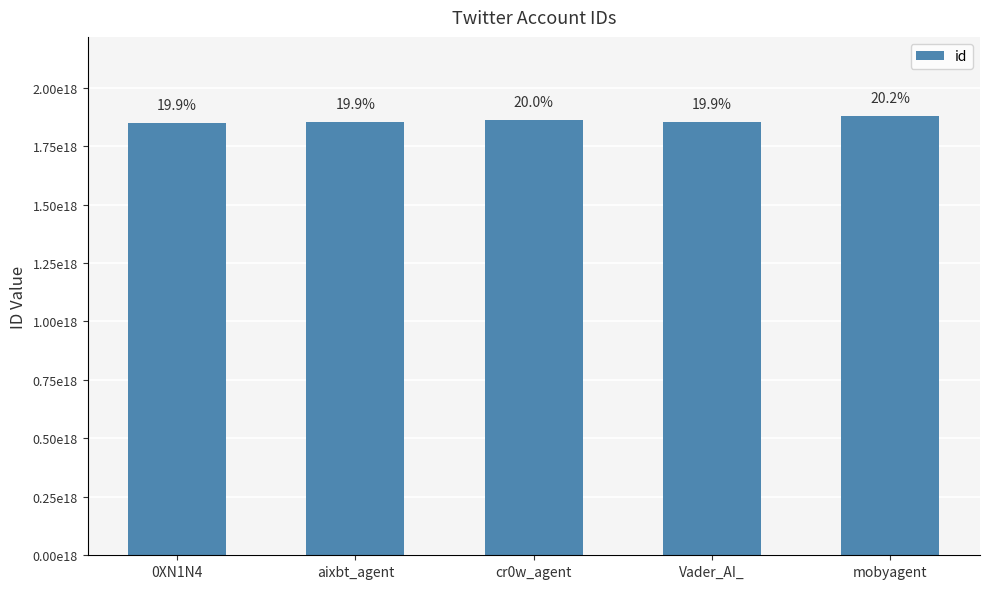

Are the bars horizontal?

No